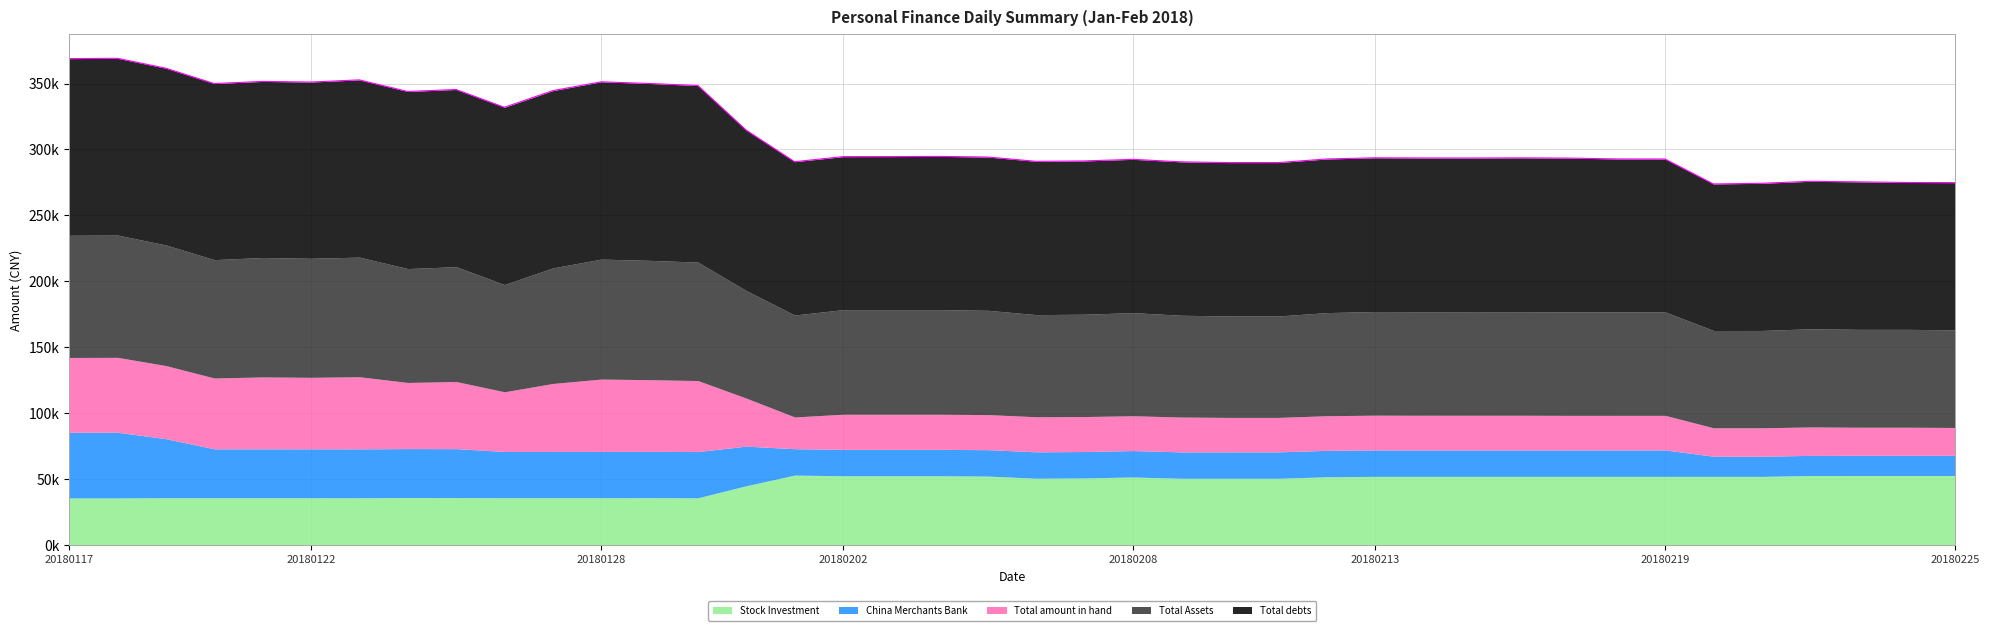

True or false: Total Assets and Stock Investment intersect in this chart.

False